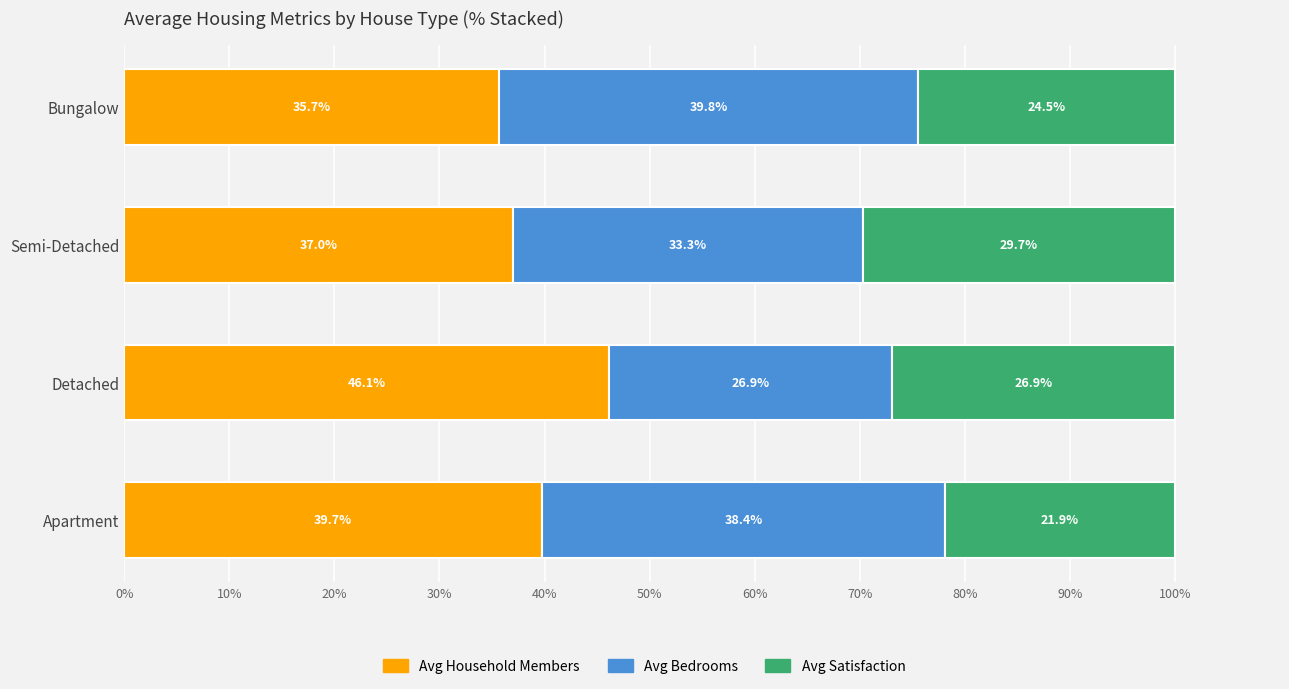

The value of Avg Household Members at Detached is 46.1. True or false?

True